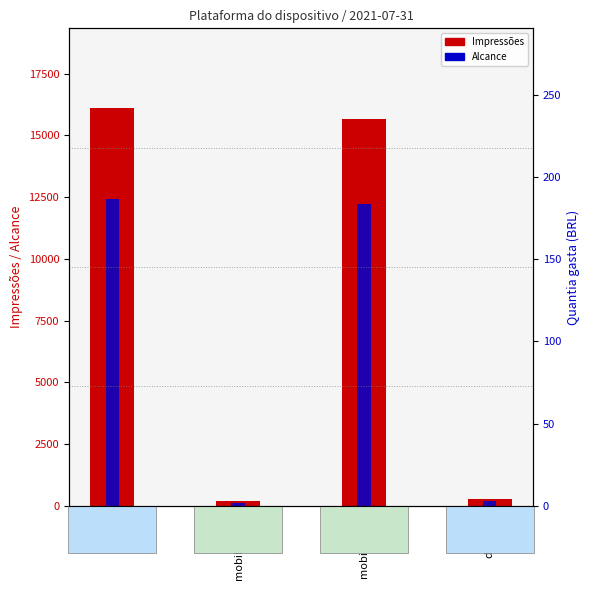

Between mobile_app and desktop, which series saw the biggest shift?

Impressões